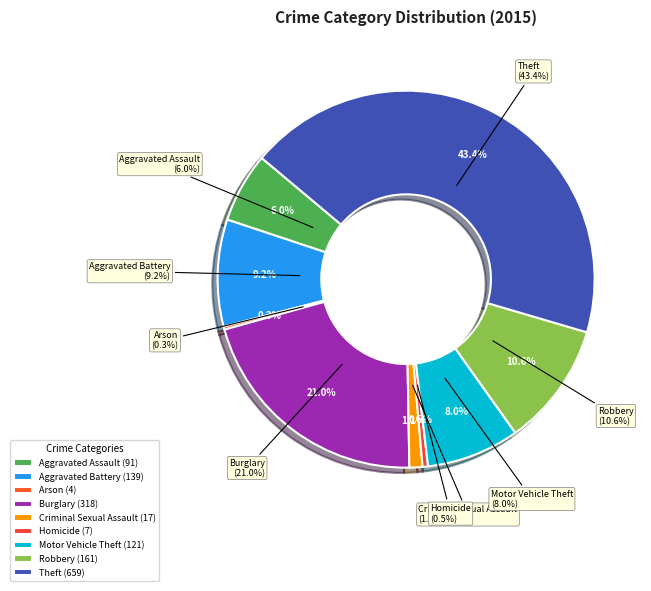

Is it true that Aggravated Assault is 6% of the pie?

True